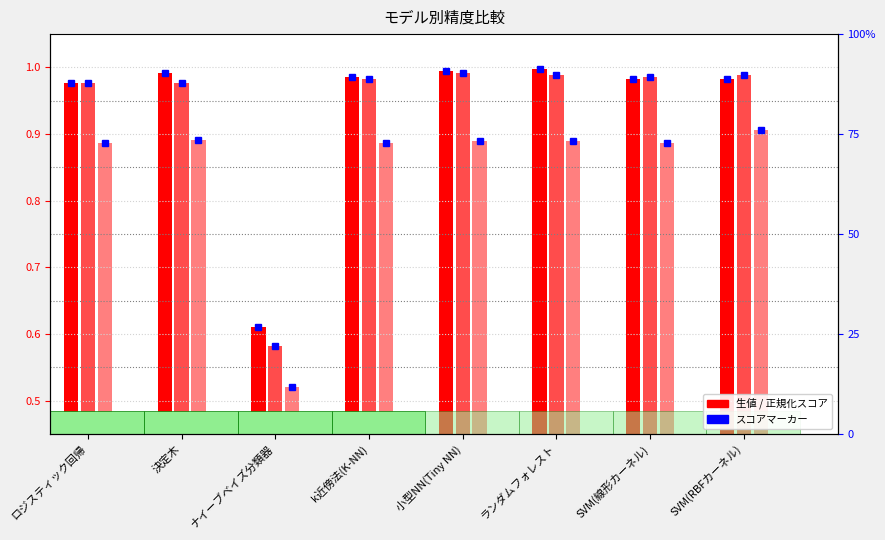

What is the label of the 2nd bar from the left?

決定木